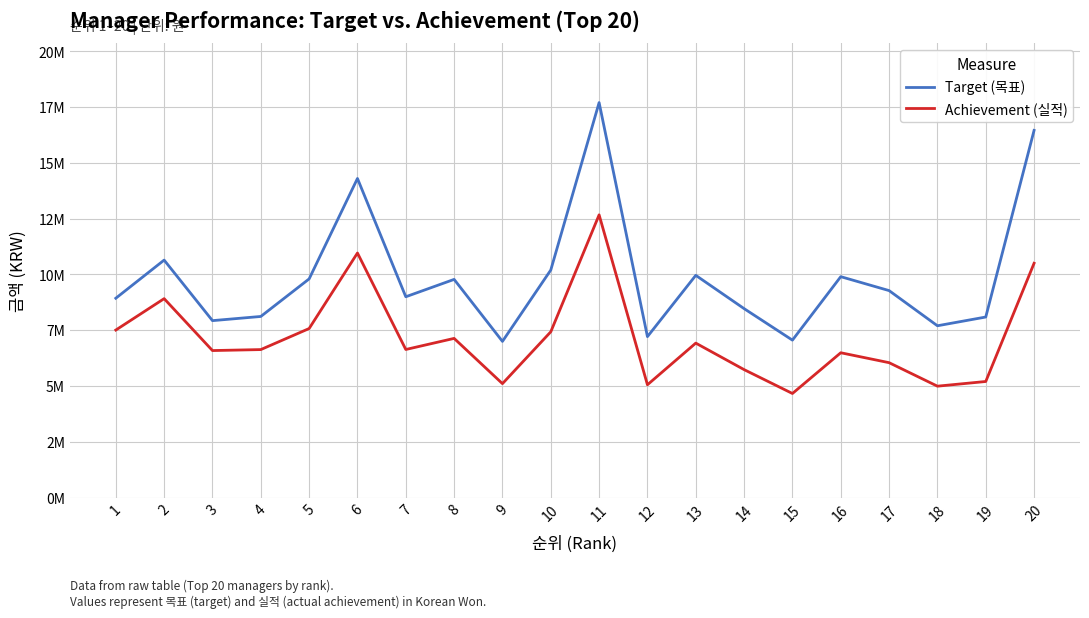

What is the difference between the highest and lowest values at 5?

2224120